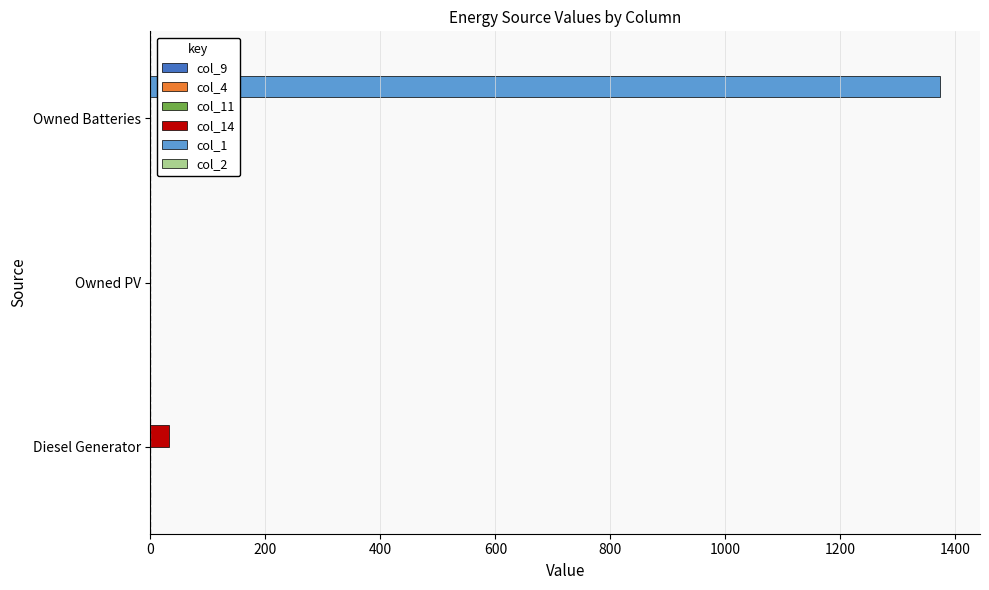

At which category is the sum across all series the highest?

Owned Batteries